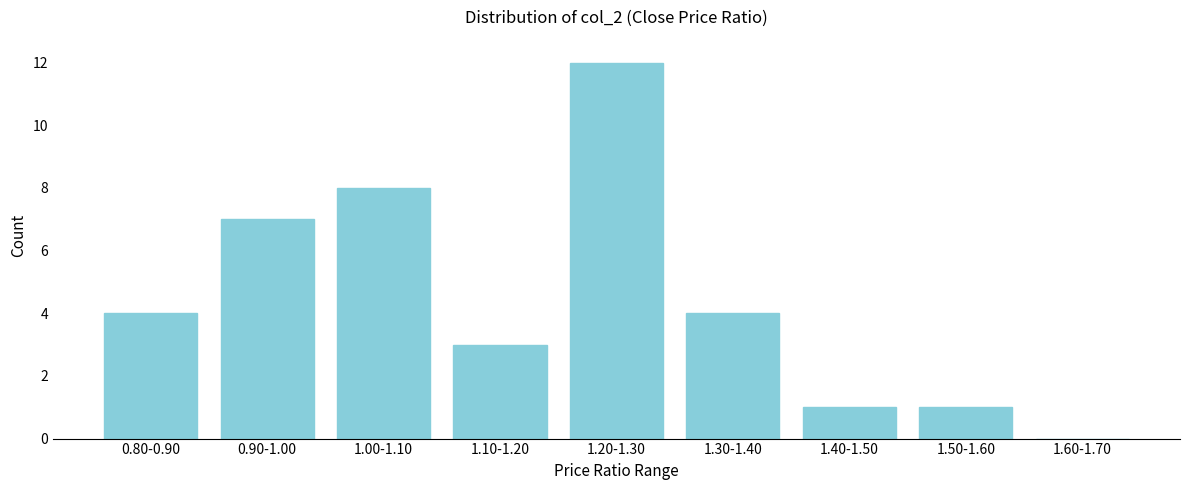

Reading right to left, list all the values displayed in this chart.

1.60-1.70=0	1.50-1.60=1	1.40-1.50=1	1.30-1.40=4	1.20-1.30=12	1.10-1.20=3	1.00-1.10=8	0.90-1.00=7	0.80-0.90=4